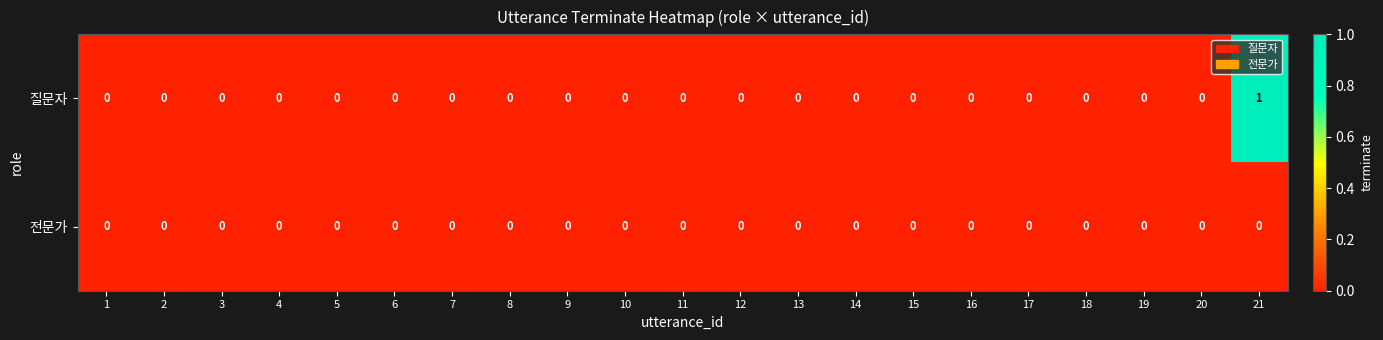

How many distinct data groups are displayed?

2